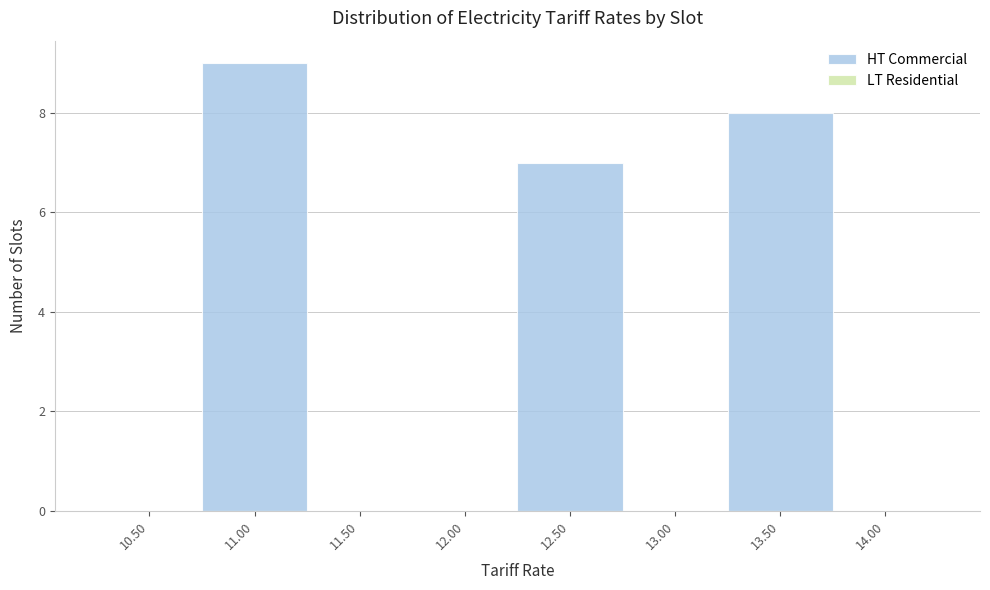

Reading left to right, list all the values displayed in this chart.

10.50=0	11.00=9	11.50=0	12.00=0	12.50=7	13.00=0	13.50=8	14.00=0